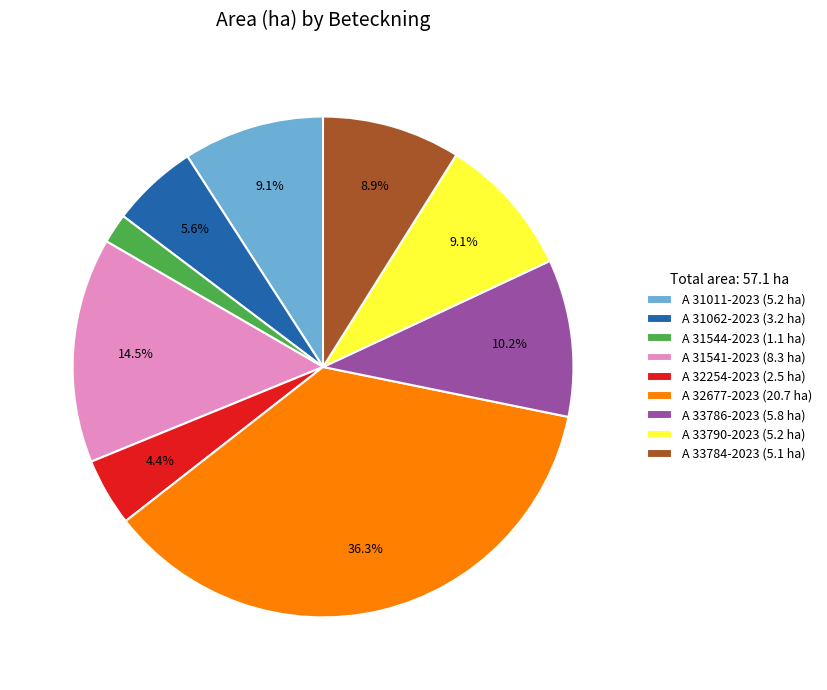

How many segments does this pie chart have?

9